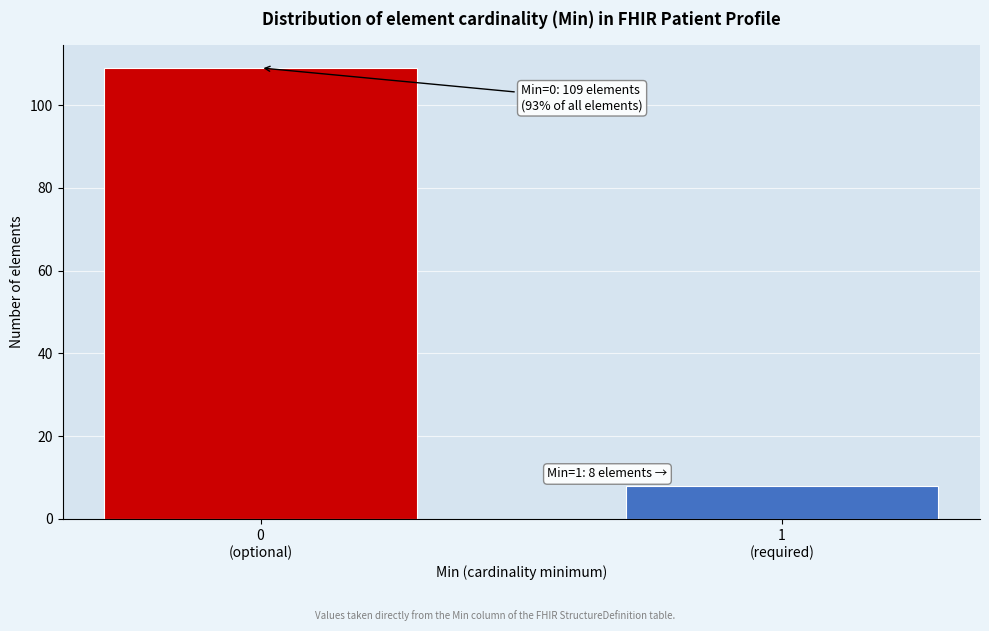

Reading left to right, list all the values displayed in this chart.

109	8